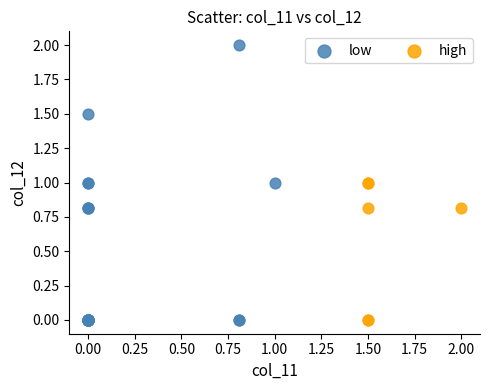

Which series reaches the maximum Y coordinate?

low